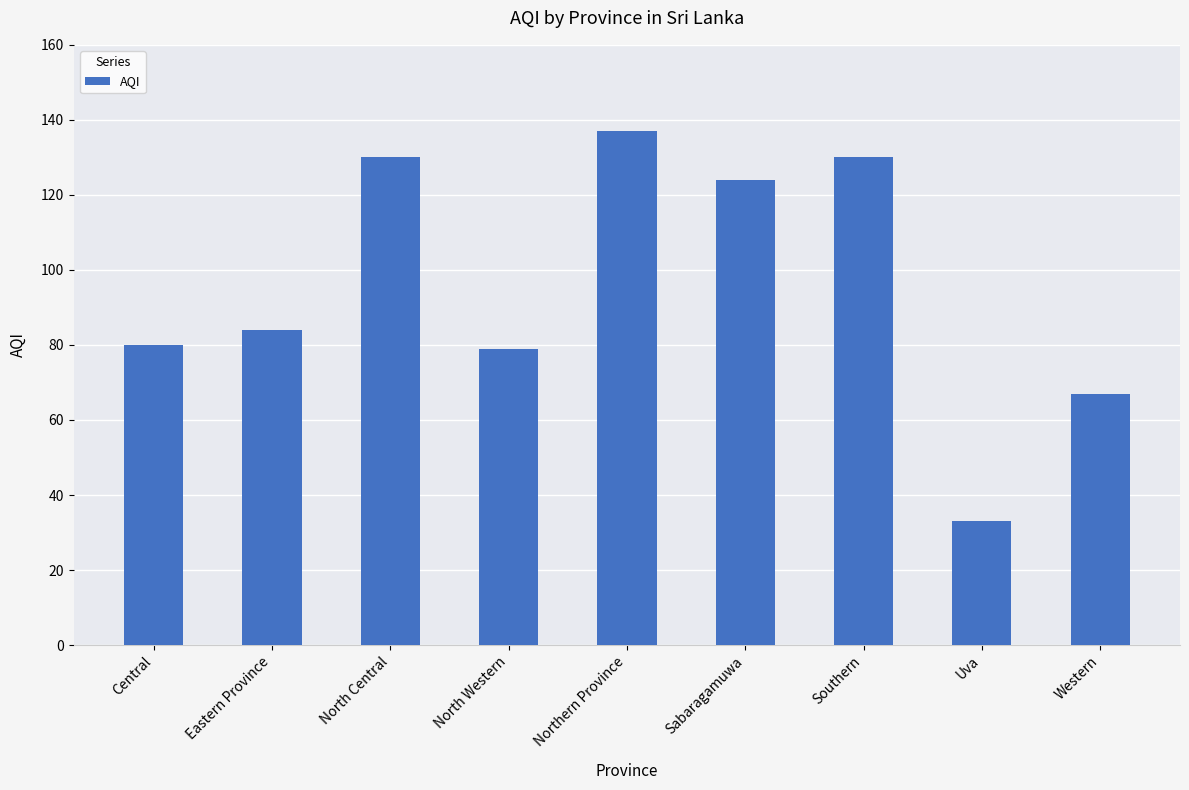

True or false: the data shows 23 at Central.

False